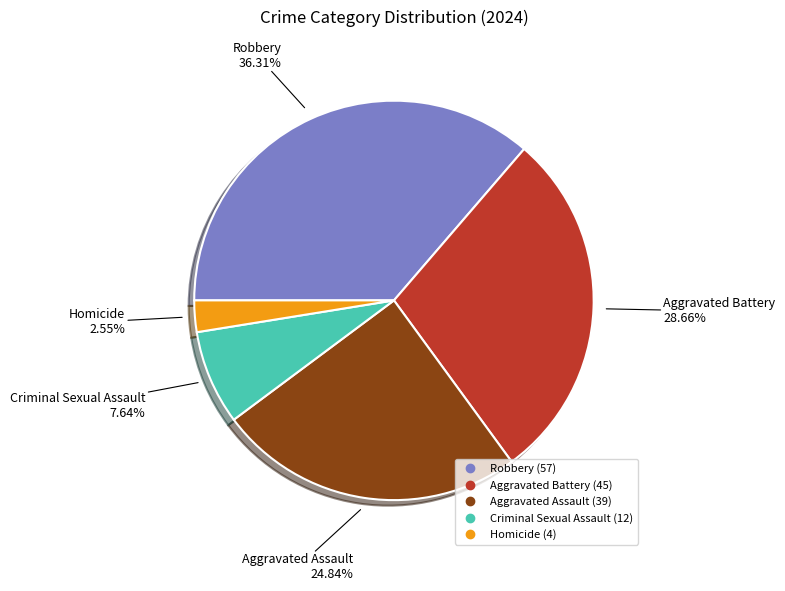

What percentage is the Aggravated Assault slice, to the nearest percent?

25%